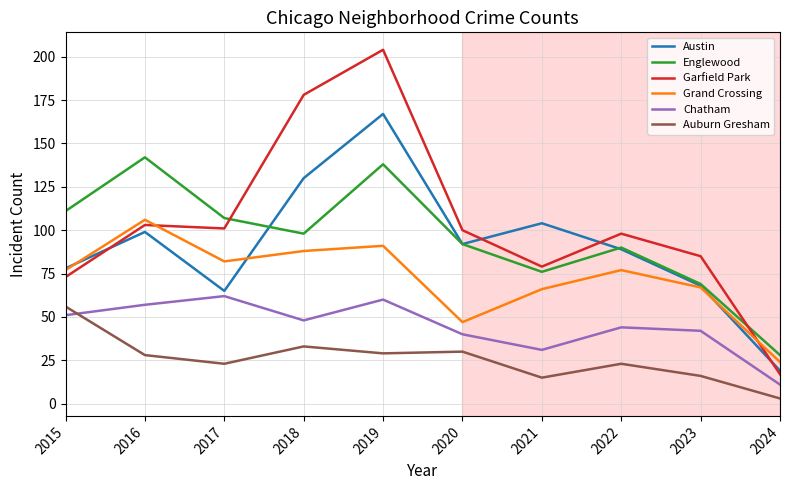

The value of Chatham at 2022 is 17. True or false?

False